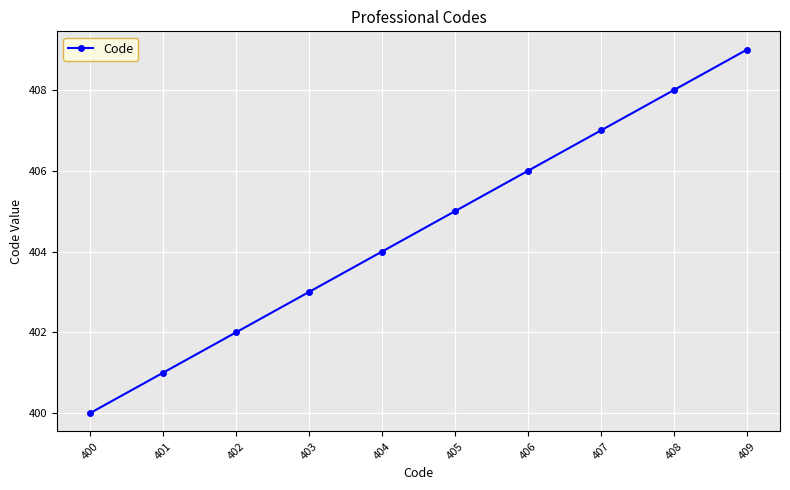

Rank the categories by value from highest to lowest.

409, 408, 407, 406, 405, 404, 403, 402, 401, 400